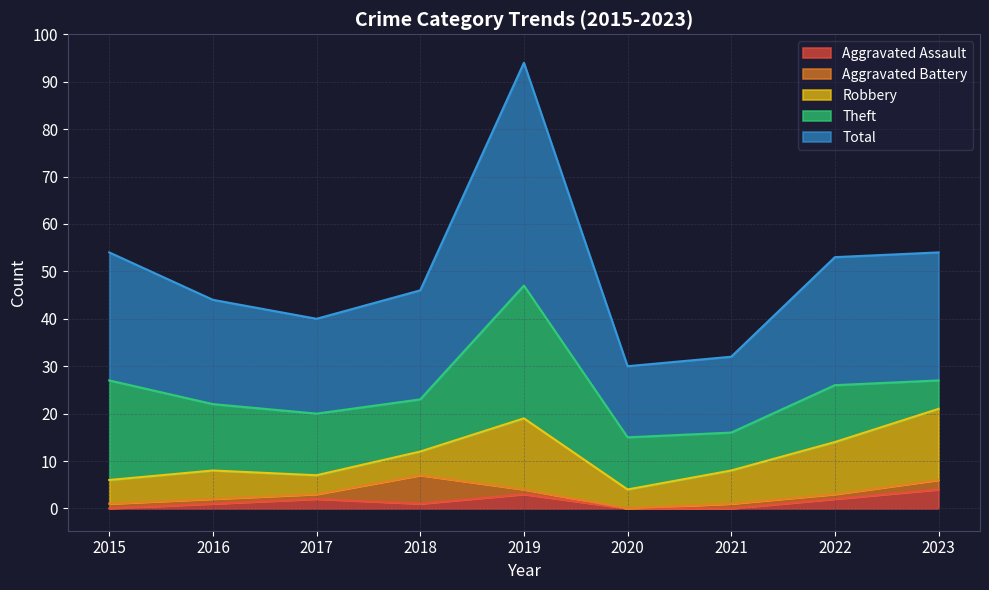

How many interior local valleys does the Theft series have?

2